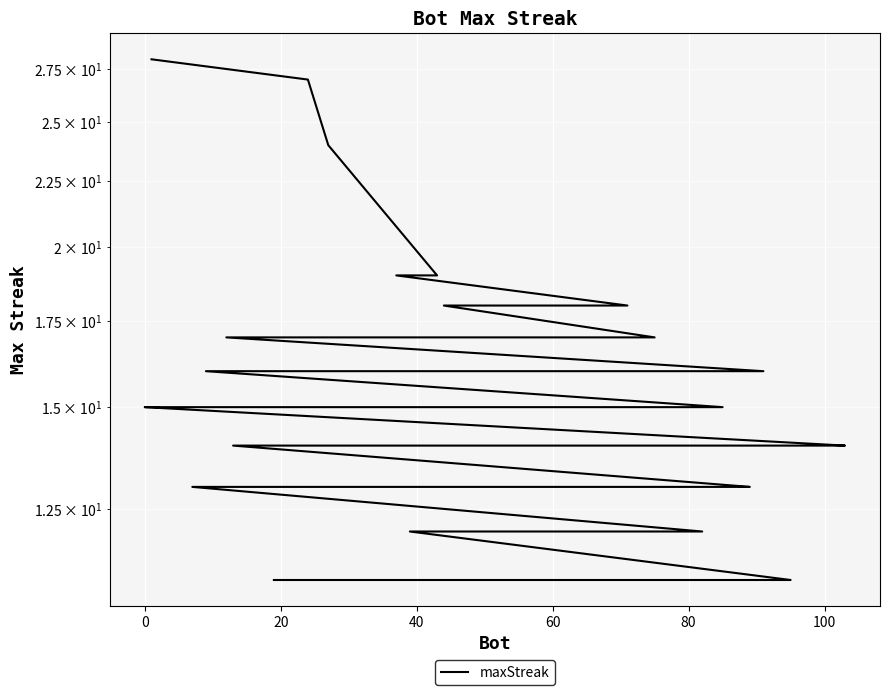

What is the ratio of the value at 31 to the value at 22?

0.9